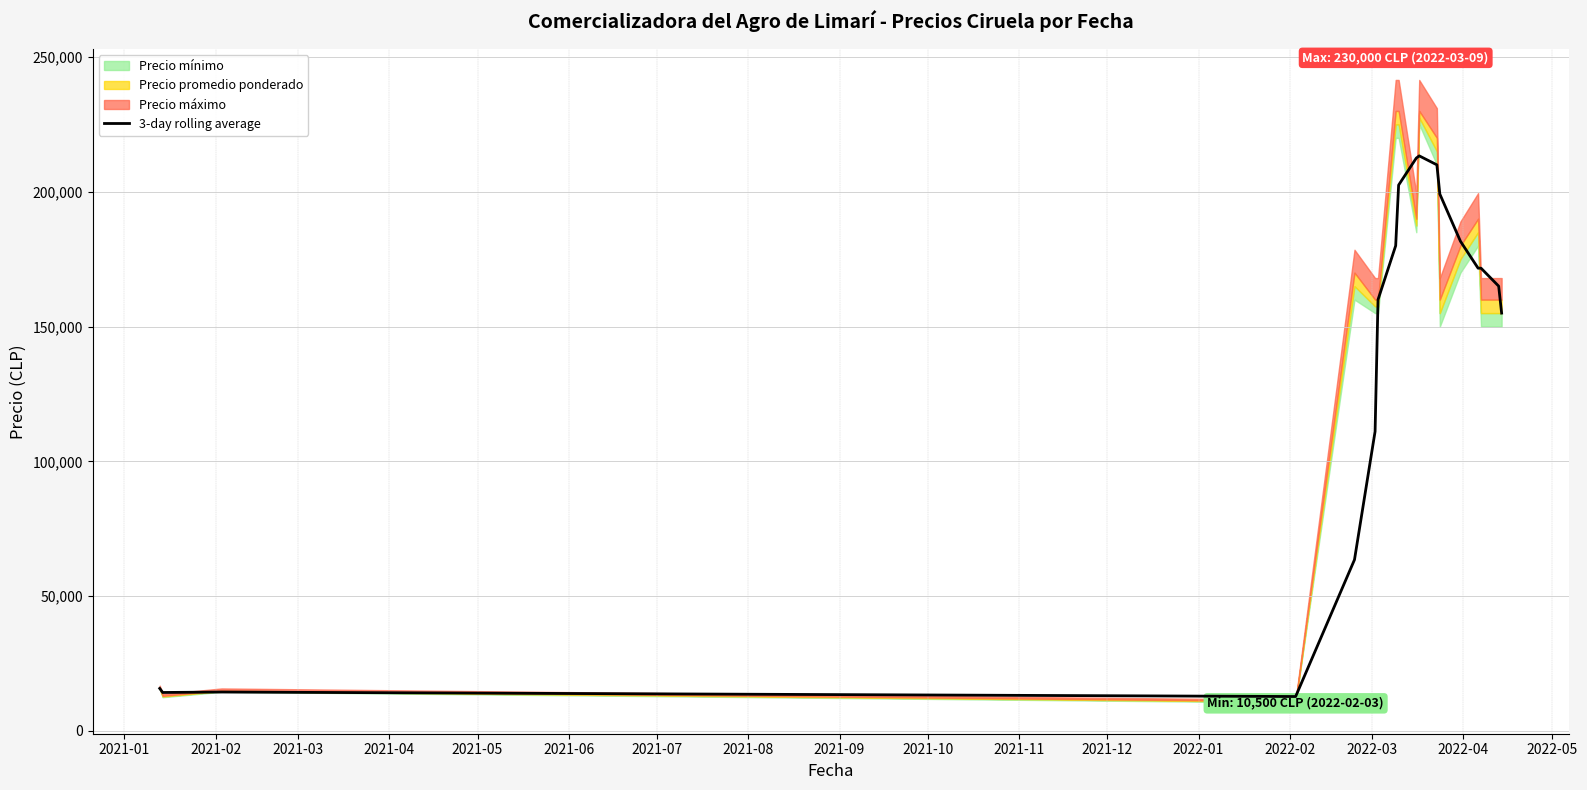

What is the maximum value for 3-day rolling average?

213333.3